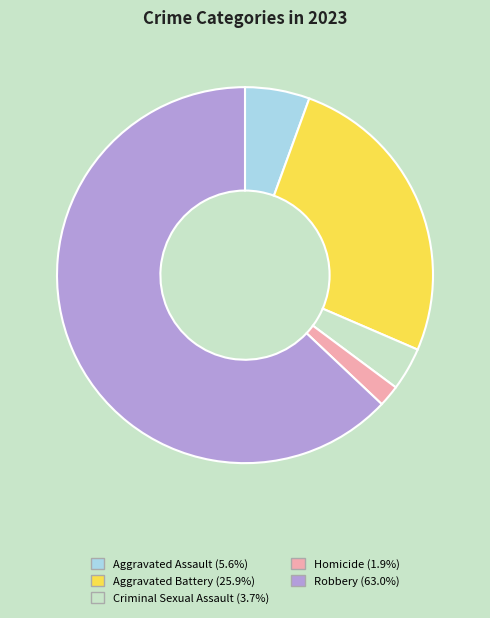

Is it true that Aggravated Battery is 26% of the pie?

True